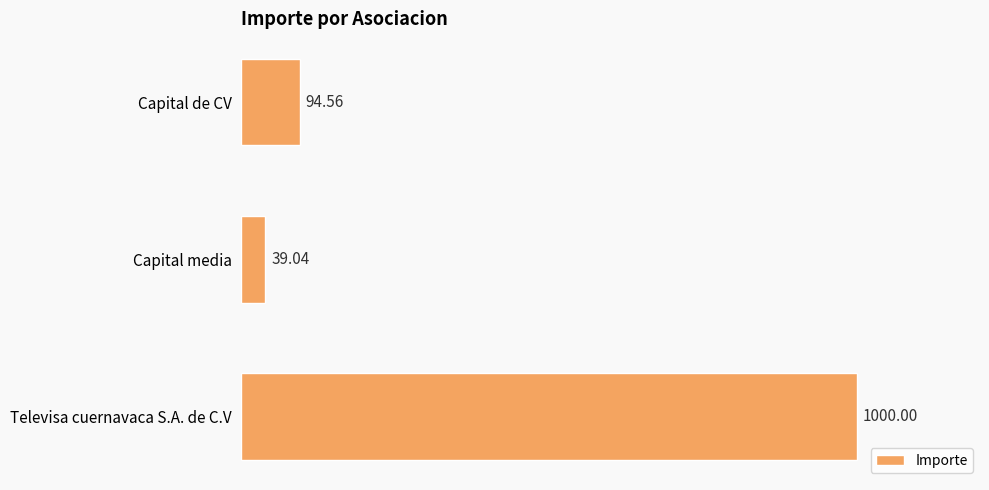

Does the chart contain any negative values?

No